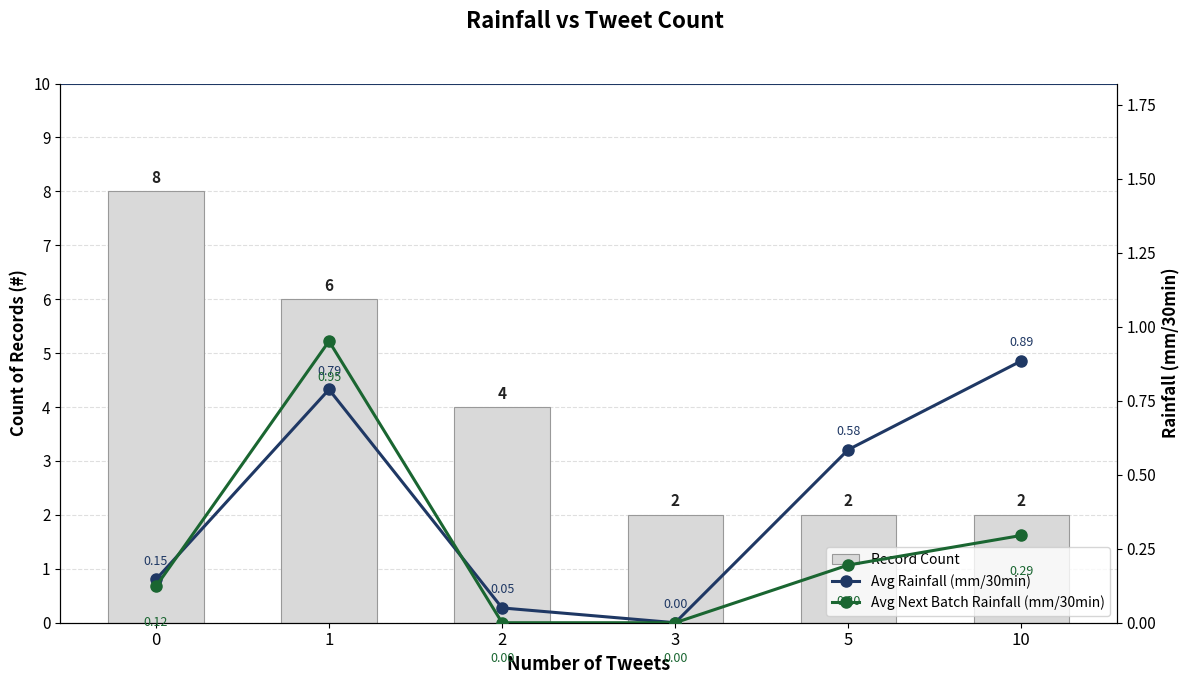

What is the sum of the Record Count values at 2 and 10?

6.0